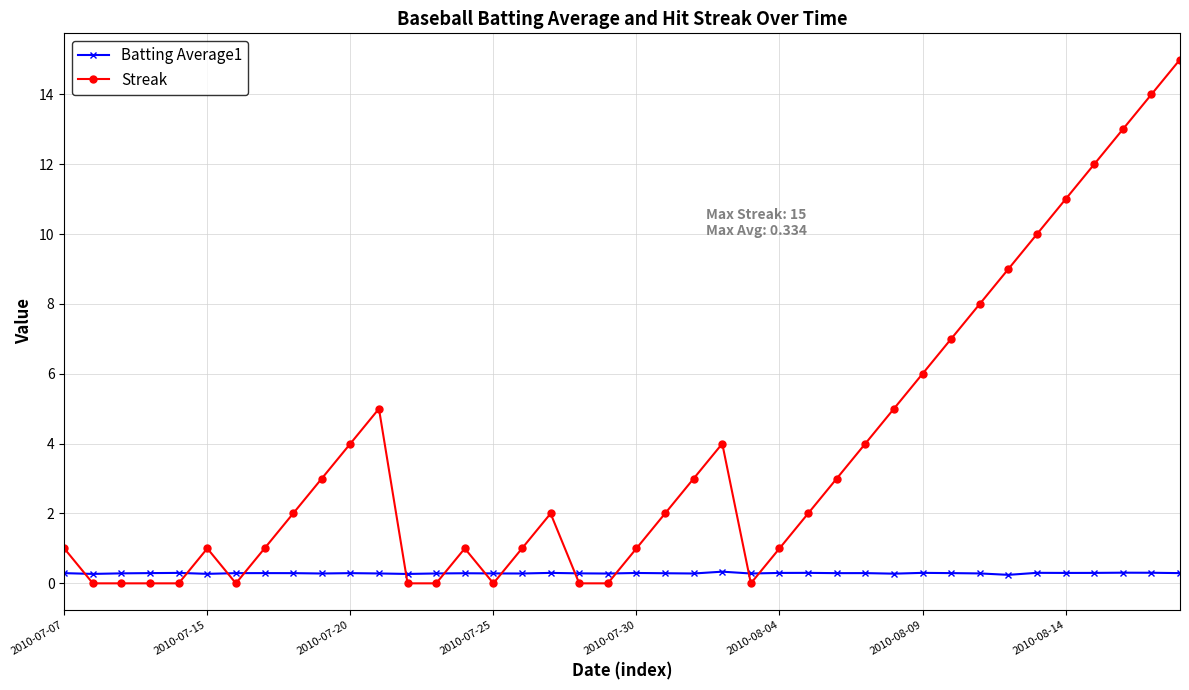

Which series has the largest total across all categories?

Streak